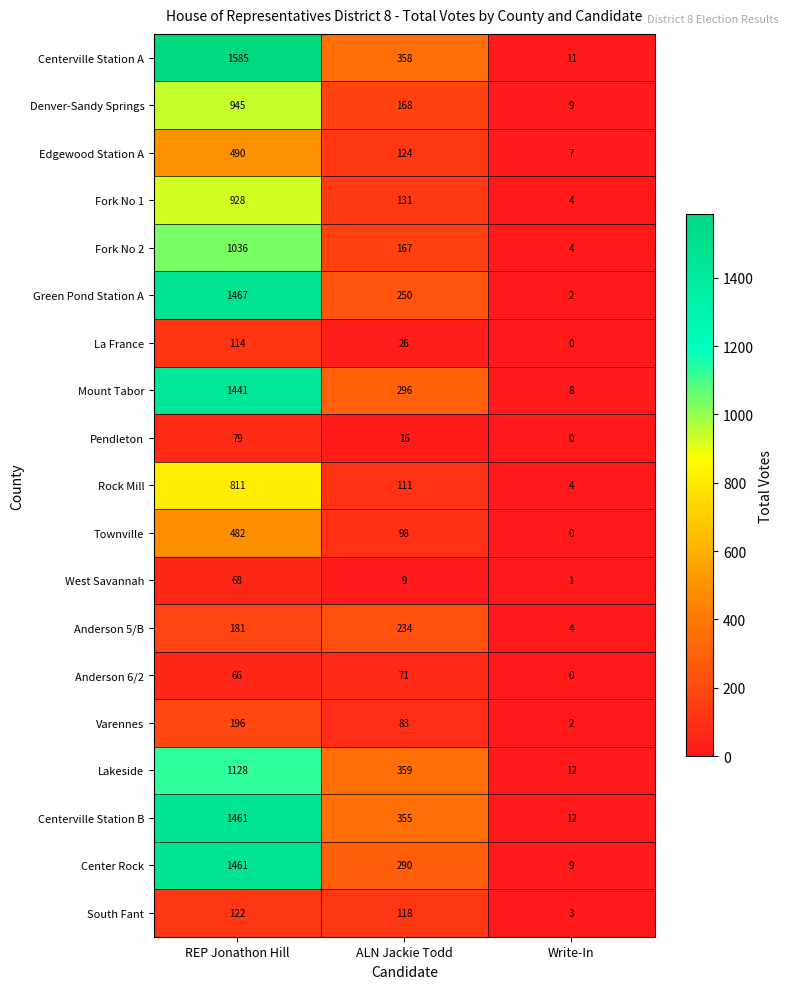

What is the total value across all series at Write-In?

92